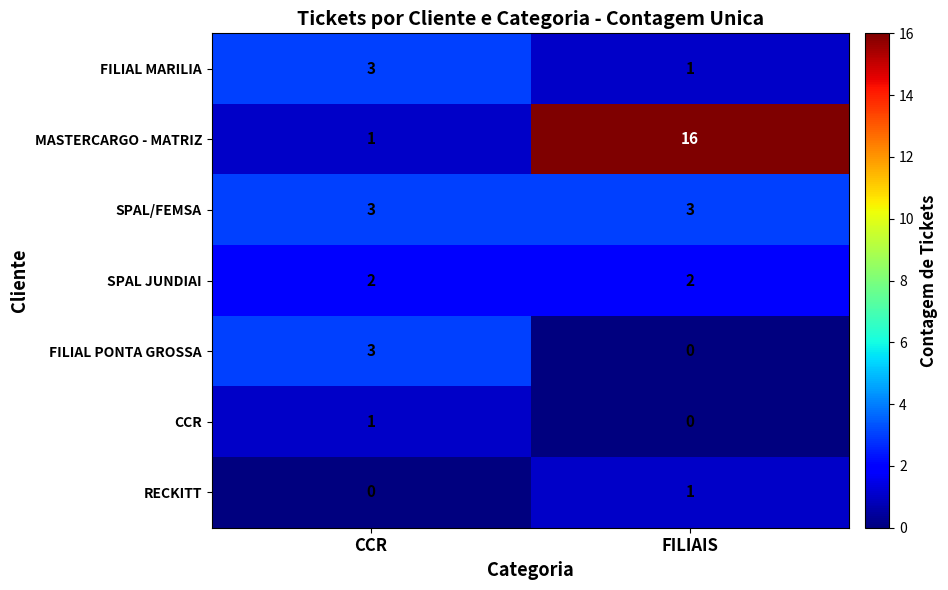

Which series has the widest spread of values?

MASTERCARGO - MATRIZ